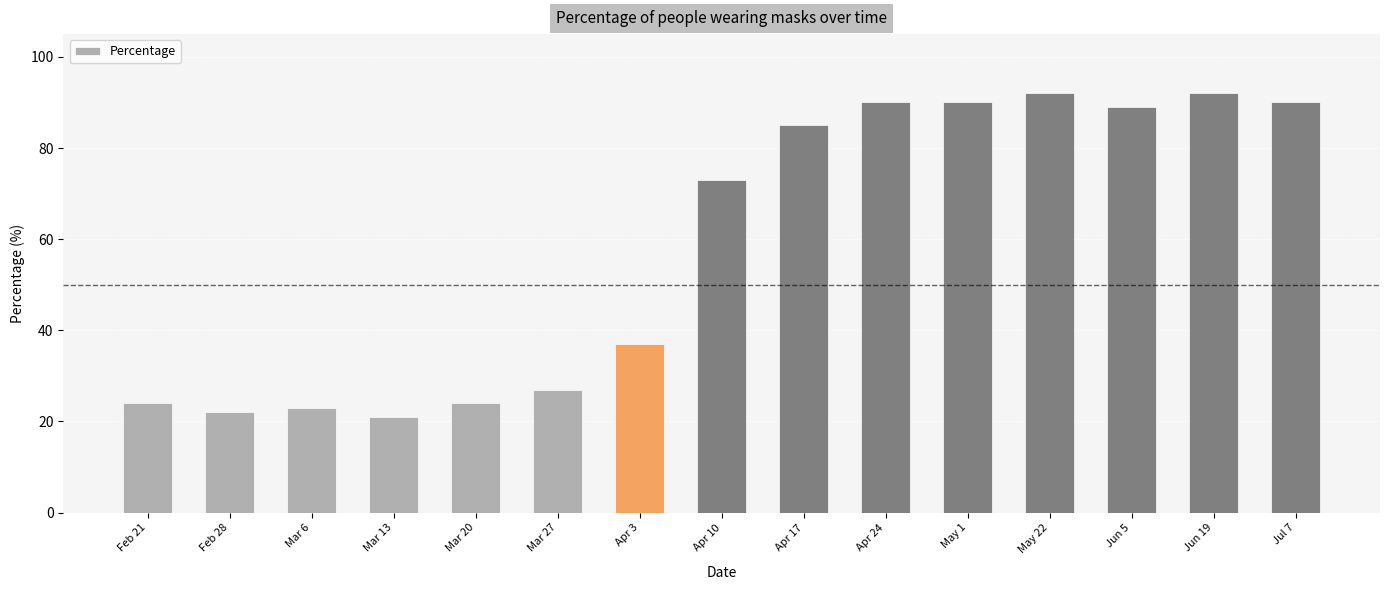

What is the ratio of the value at Feb 28 to the value at May 22?

0.2